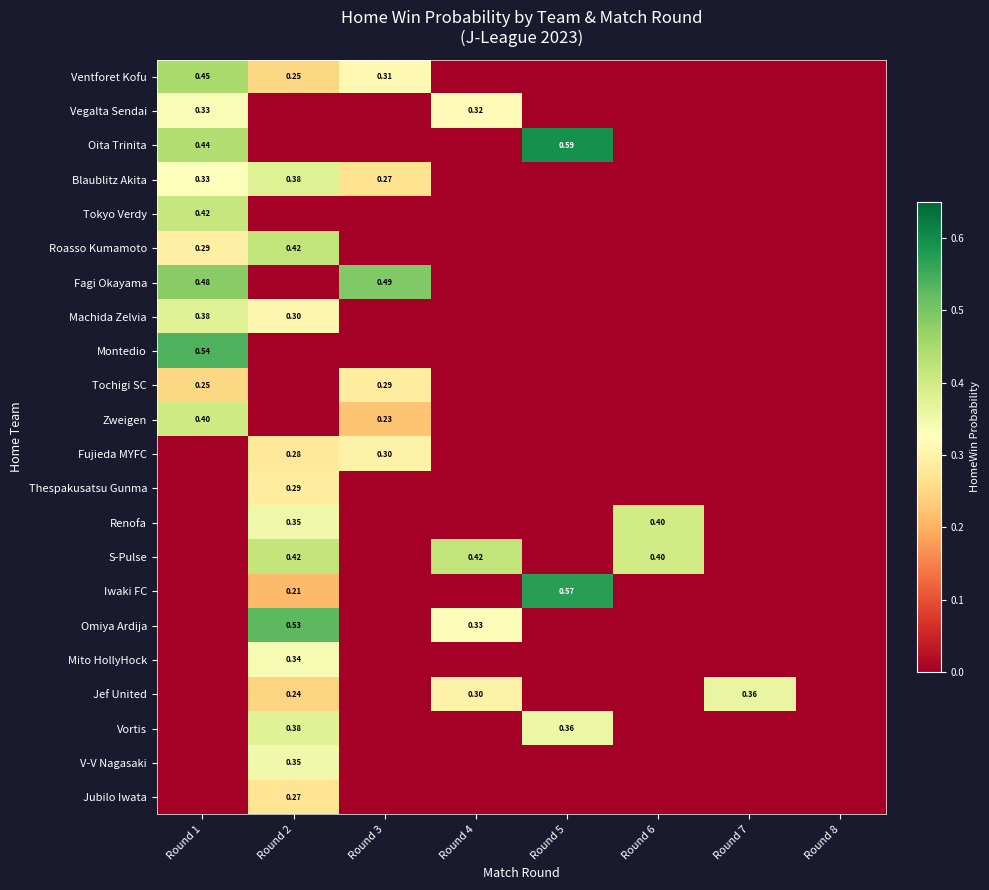

Between Round 5 and Round 7, which series saw the biggest shift?

Oita Trinita